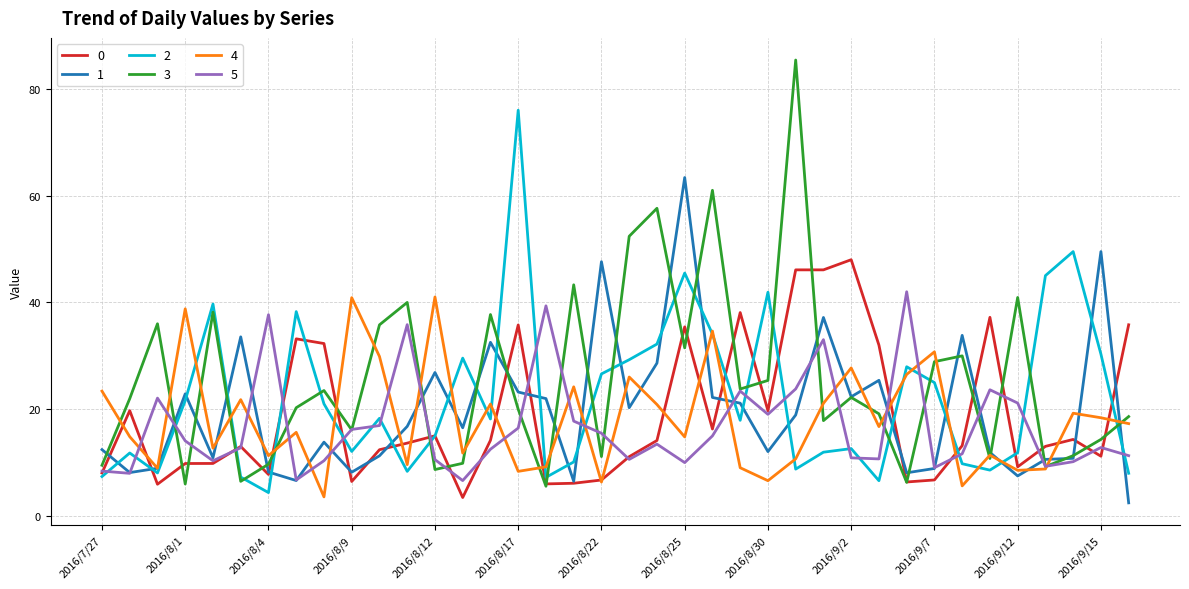

What is the minimum value shown in the chart?

2.5